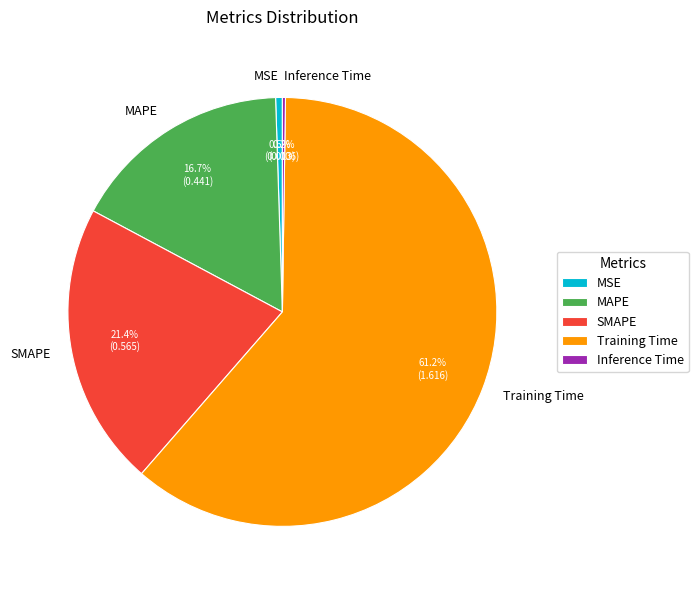

Is it true that MAPE is 8% of the pie?

False